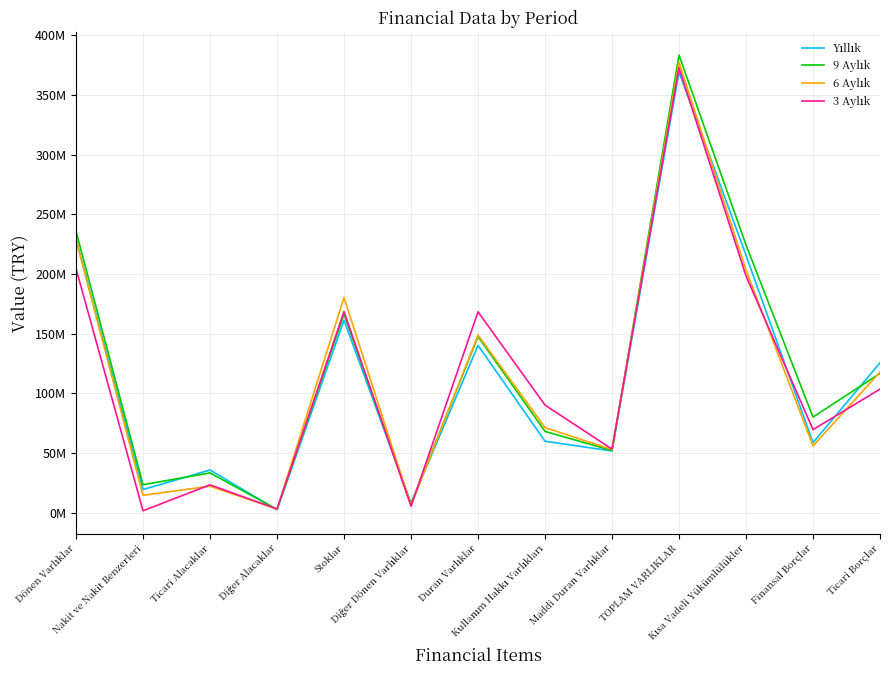

What is the label of the 5th point from the left?

Stoklar